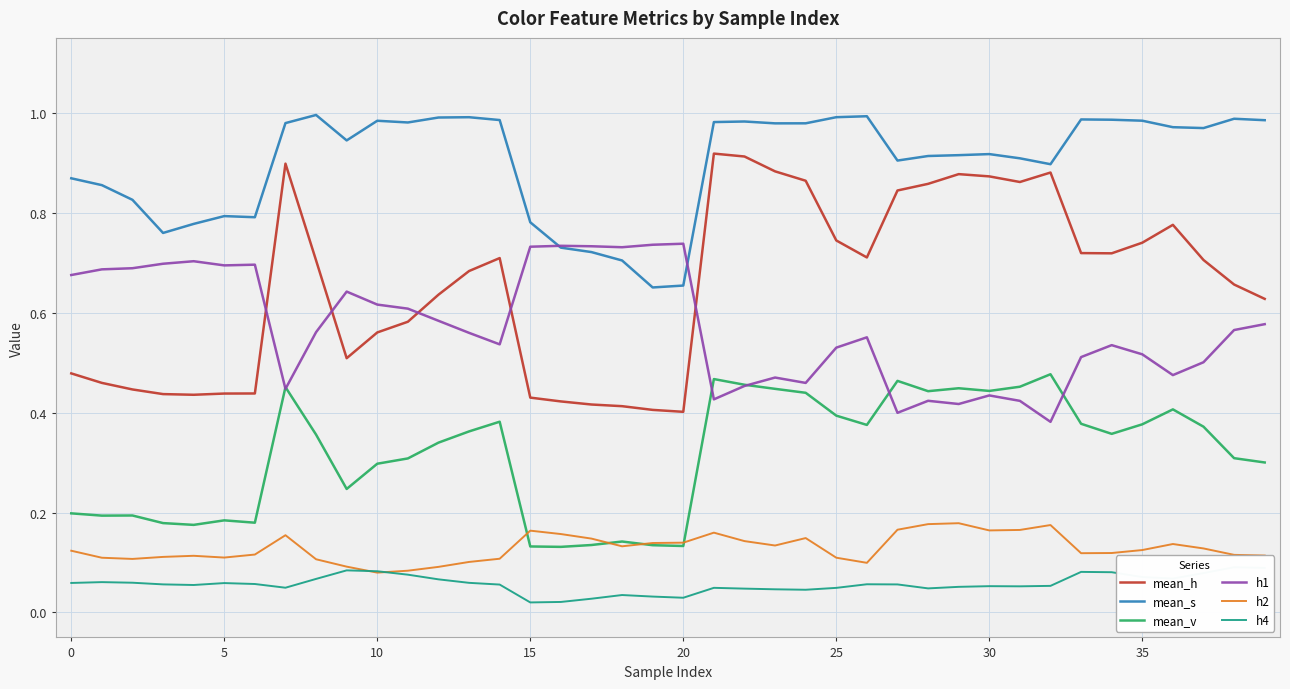

True or false: mean_v has a value of 0.2 at 13.

False